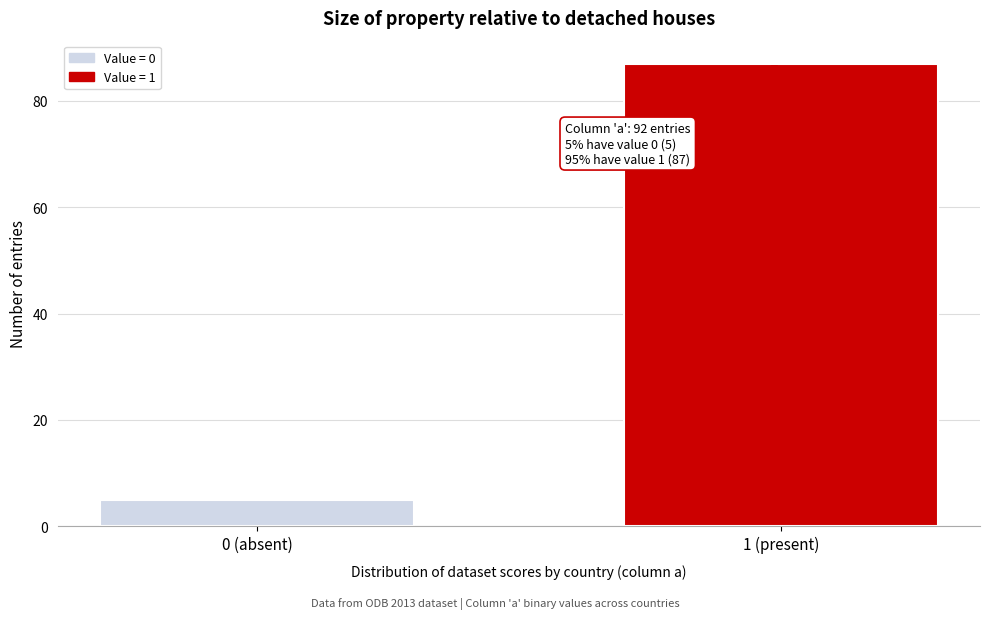

Reading left to right, what are all the values shown in this chart?

0 (absent)=5	1 (present)=87